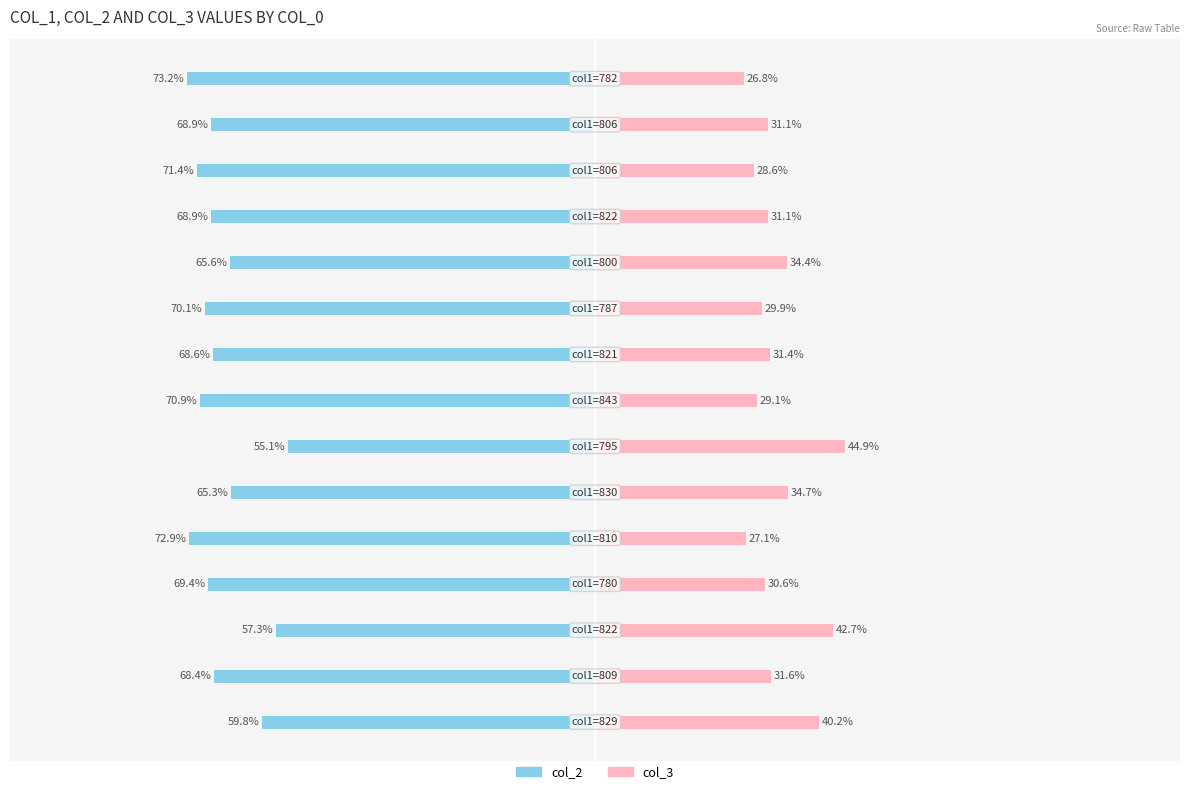

What are all the series names shown in the legend?

col_2, col_3